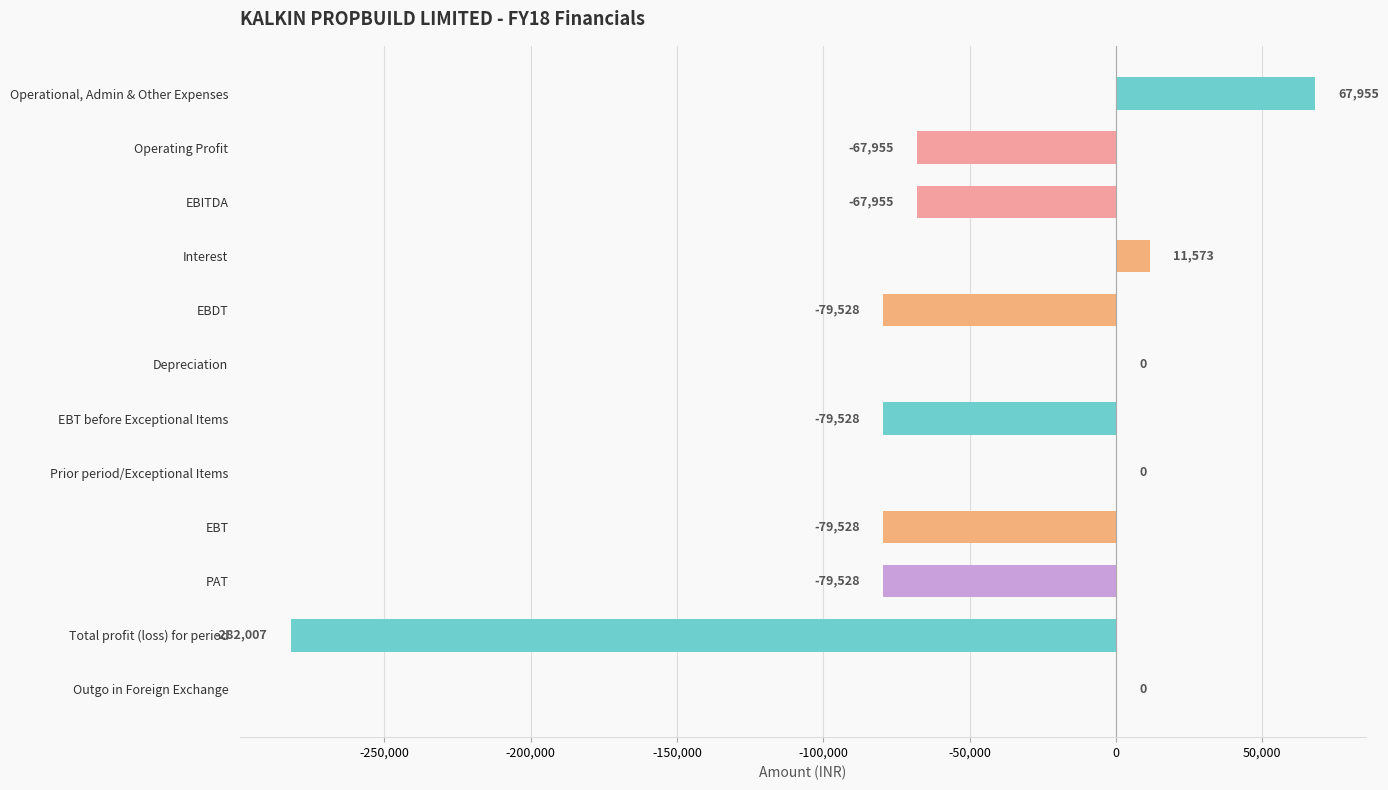

Between EBT and EBITDA, which is larger?

EBITDA